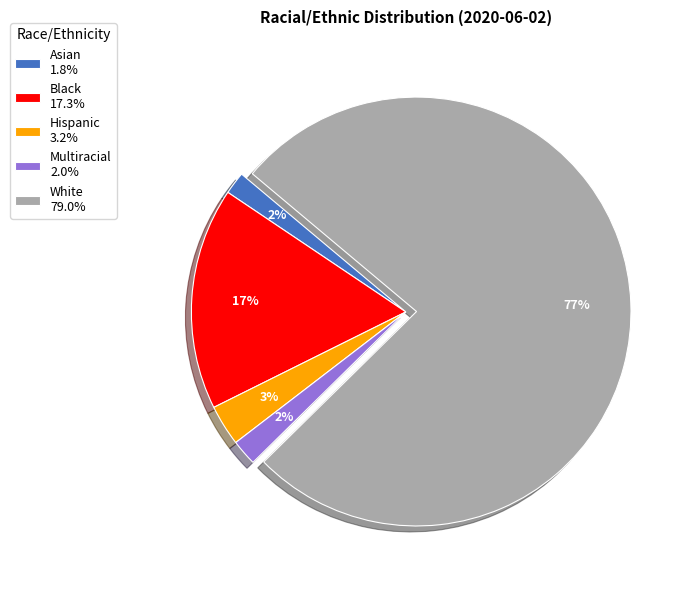

To the nearest percent, what percentage of the pie is Multiracial 2.0%?

2%